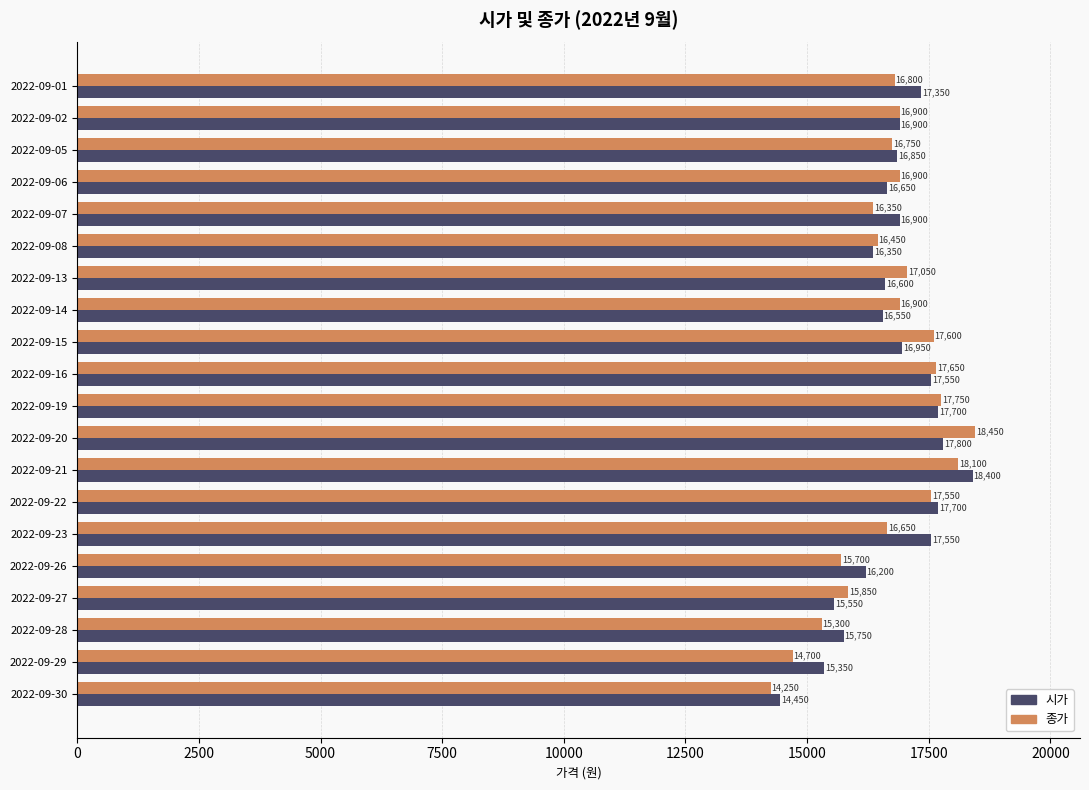

How many distinct data groups are displayed?

2